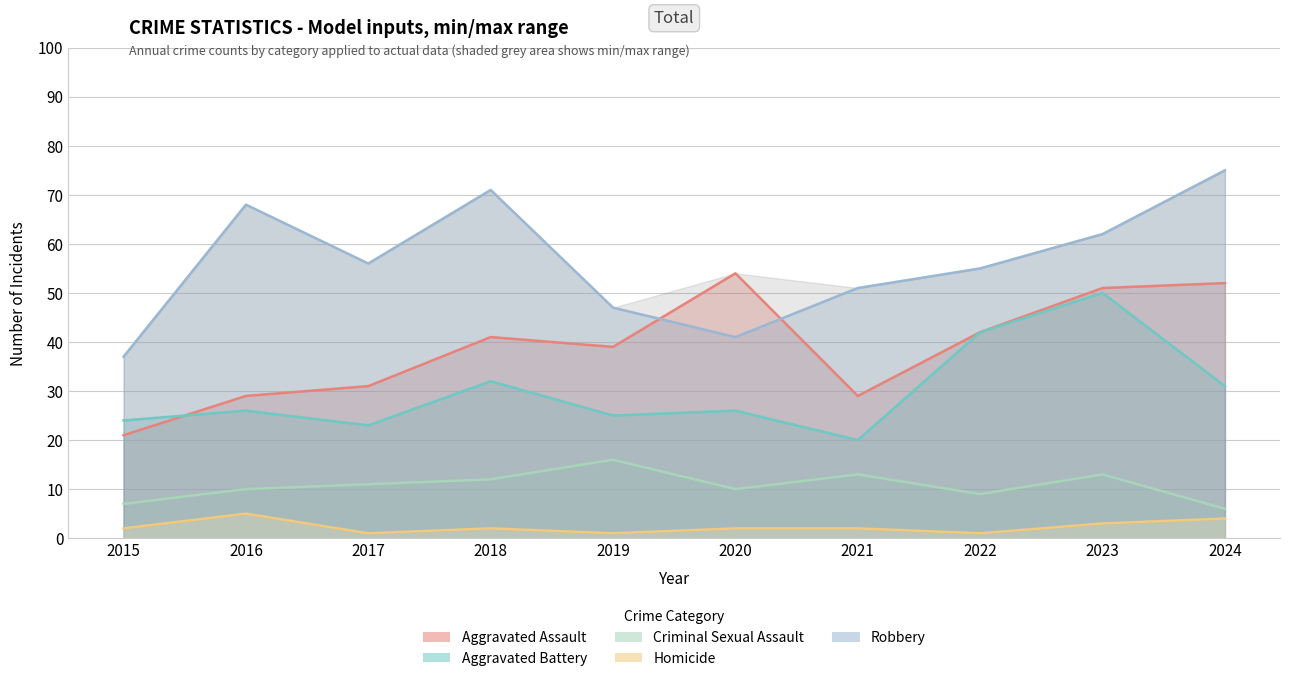

Rank the series by their average value, from highest to lowest.

Robbery, Aggravated Assault, Aggravated Battery, Criminal Sexual Assault, Homicide